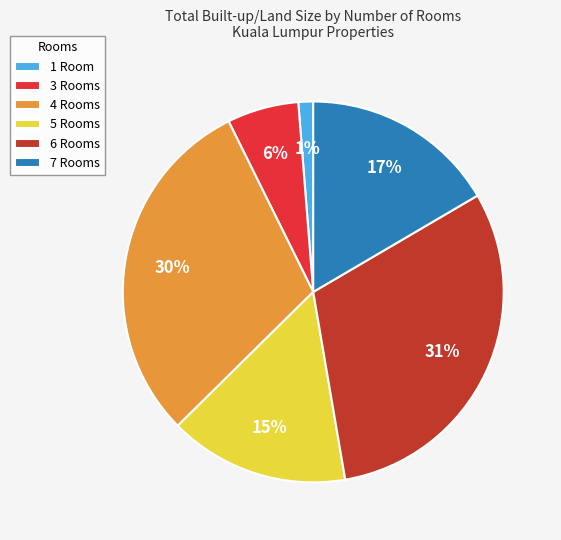

How many segments does this pie chart have?

6